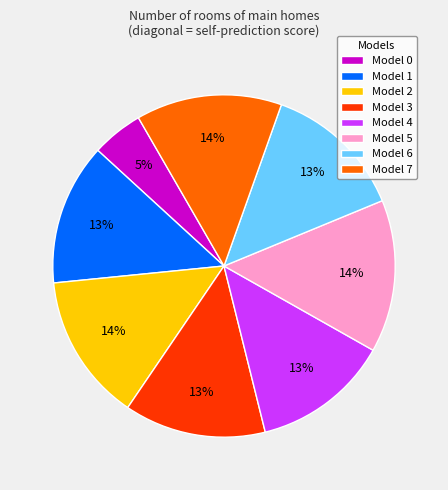

To the nearest percent, what is the combined percentage of Model 5 and Model 7?

28%